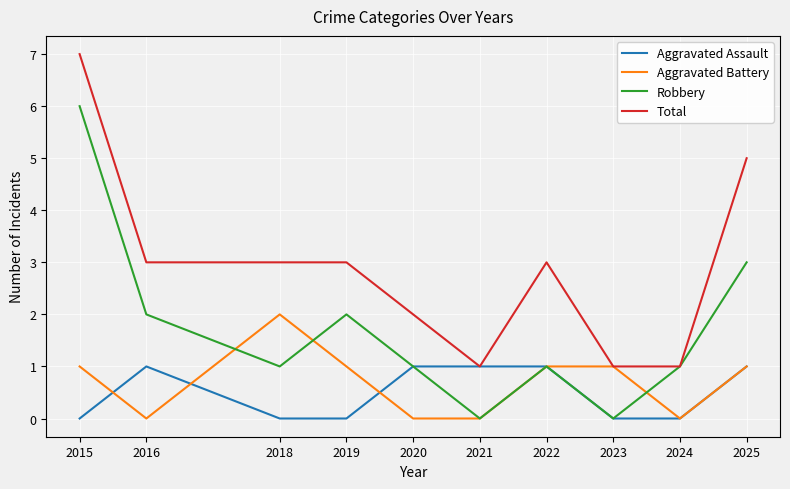

Reading right to left, list all the values displayed in this chart.

Aggravated Assault: 1	0	0	1	1	1	0	0	1	0
Aggravated Battery: 1	0	1	1	0	0	1	2	0	1
Robbery: 3	1	0	1	0	1	2	1	2	6
Total: 5	1	1	3	1	2	3	3	3	7